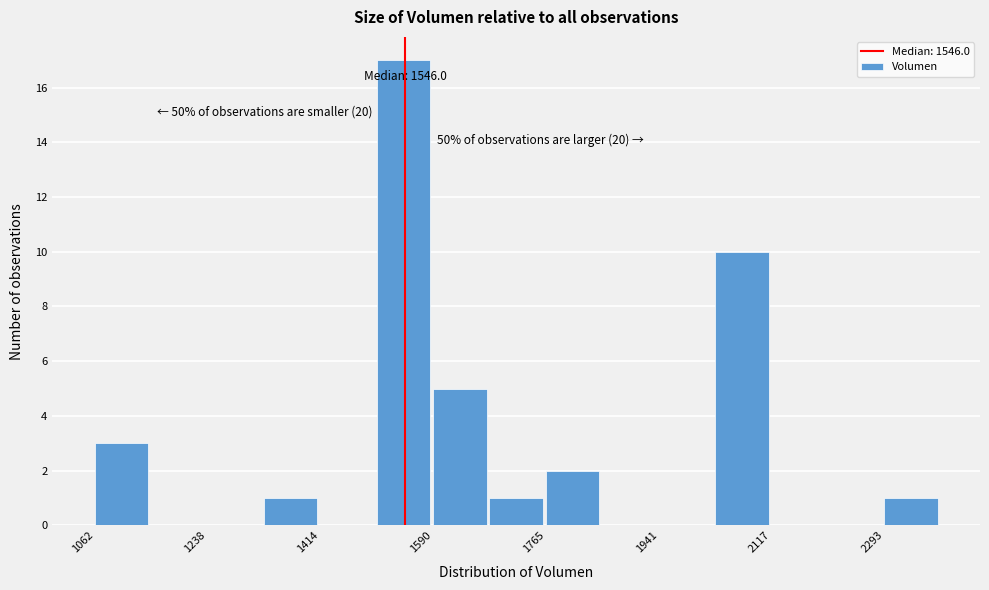

Which range on the x-axis has the tallest bar?

1500 to 1580